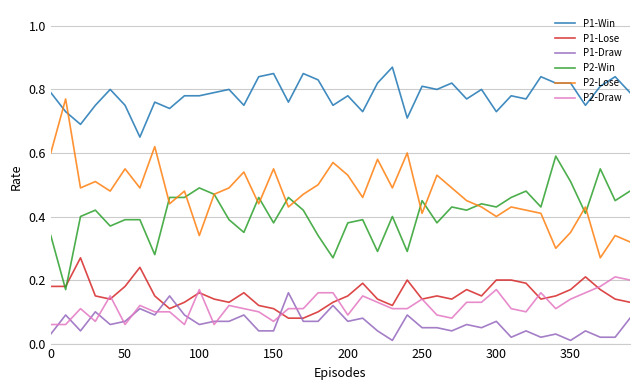

True or false: P1-Draw and P2-Win intersect in this chart.

False